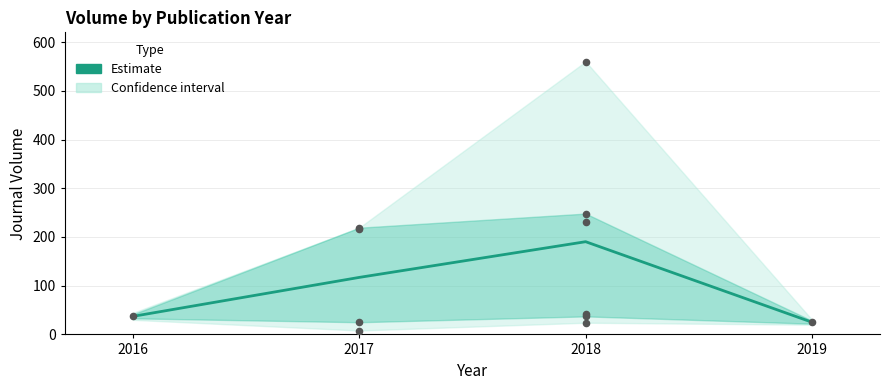

Between 2018 and 2016, which is larger?

2018